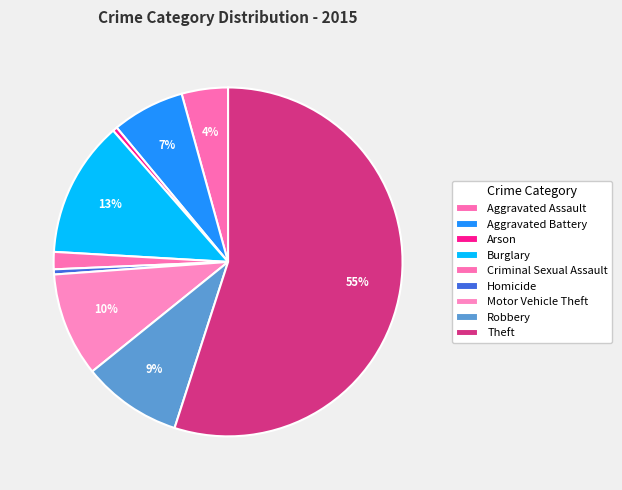

How many segments does this pie chart have?

9